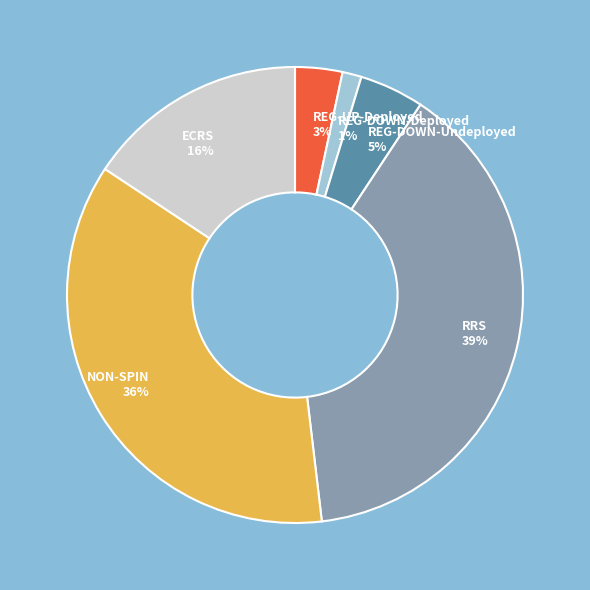

Count the number of slices in the pie.

6